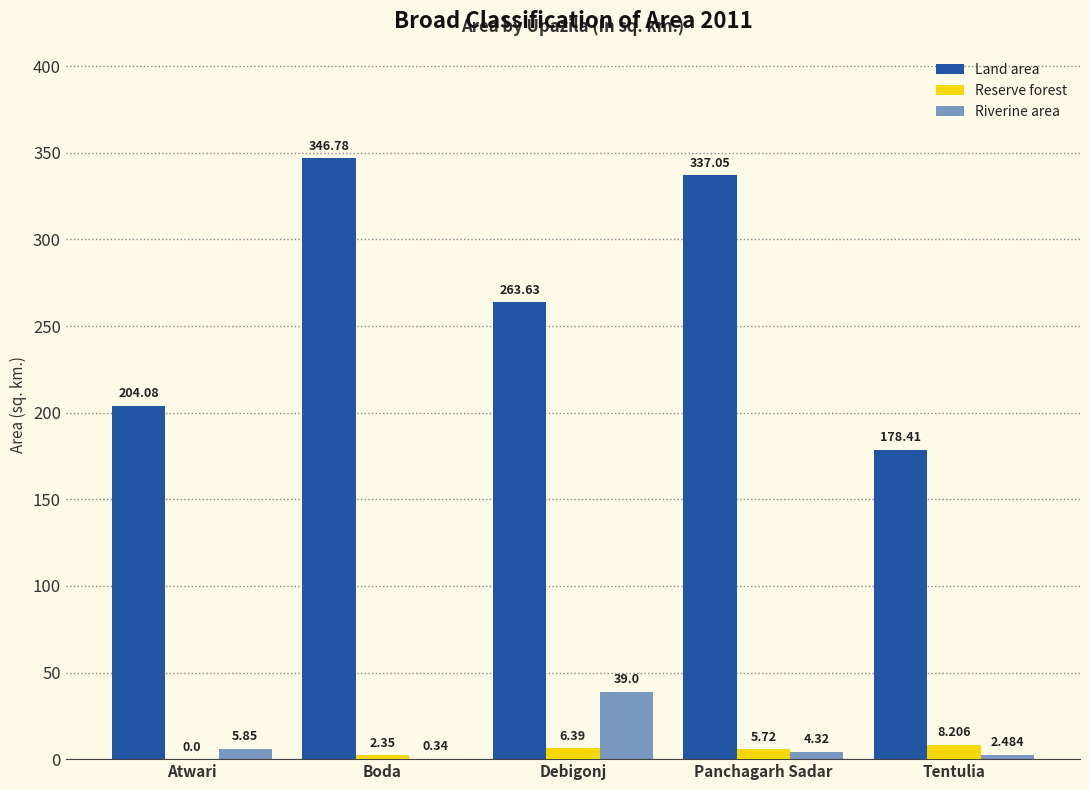

How many groups of bars are there?

5